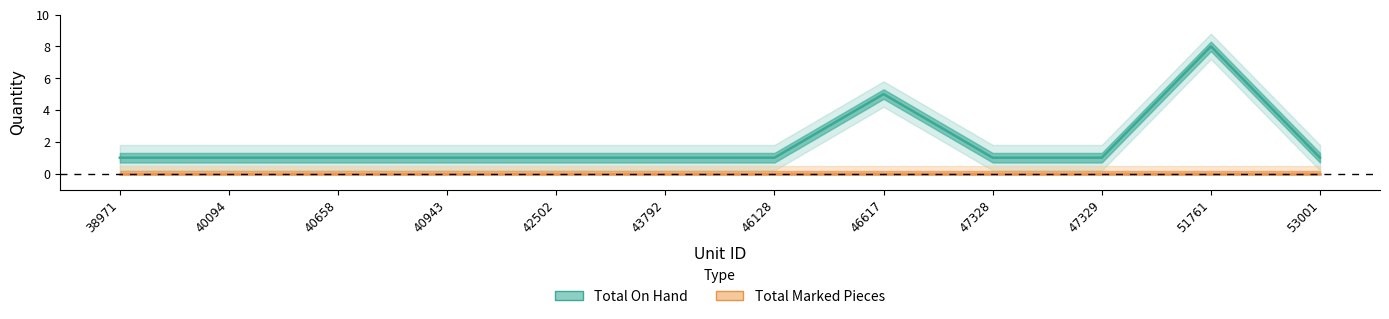

Reading left to right, extract all data points from this chart.

38971=1	40094=1	40658=1	40943=1	42502=1	43792=1	46128=1	46617=5	47328=1	47329=1	51761=8	53001=1